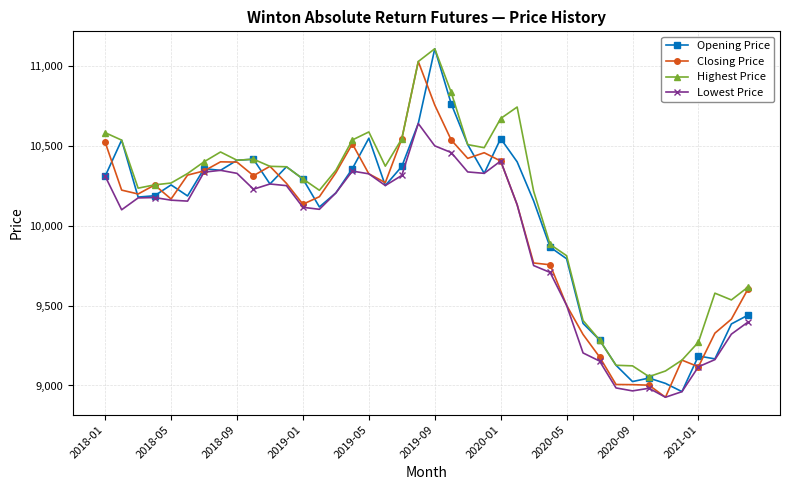

True or false: Highest Price has more than 0 interior local peaks.

True